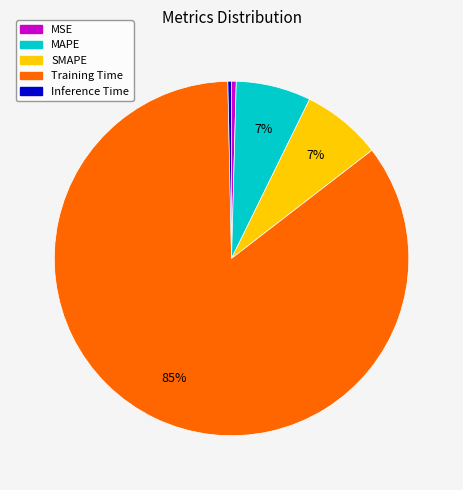

Which slice is the largest?

Training Time